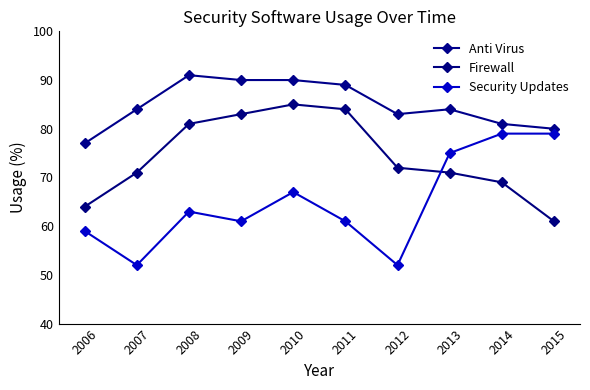

What is the value of the Anti Virus point at the 3rd from the left?

91